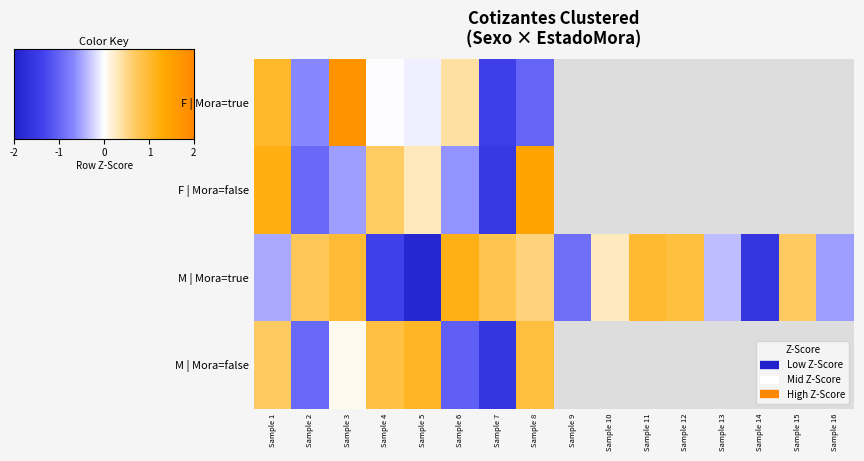

Count the number of categories in the chart.

16